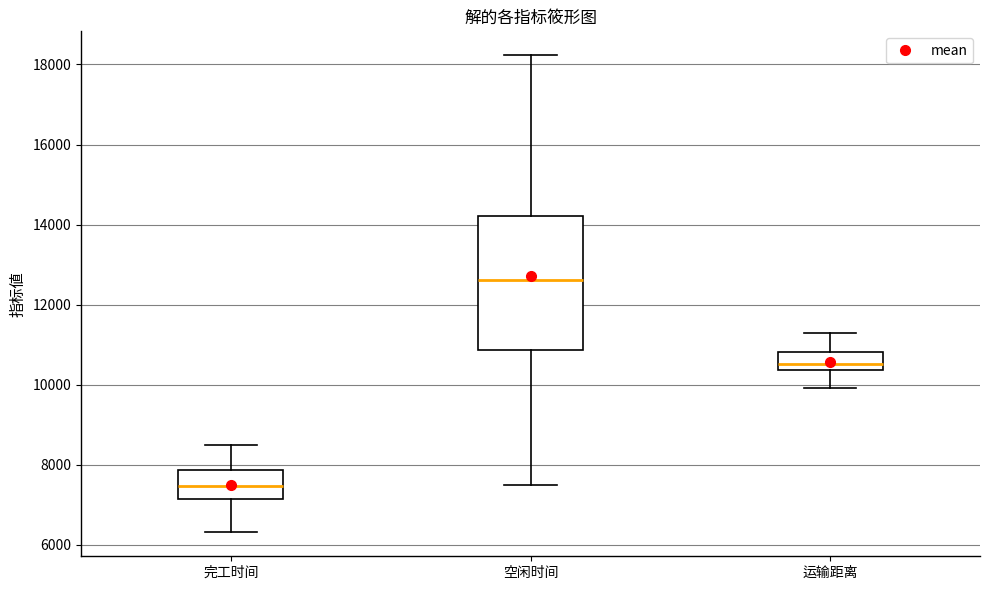

Comparing the boxes themselves (not the whiskers), which one is the tallest?

空闲时间